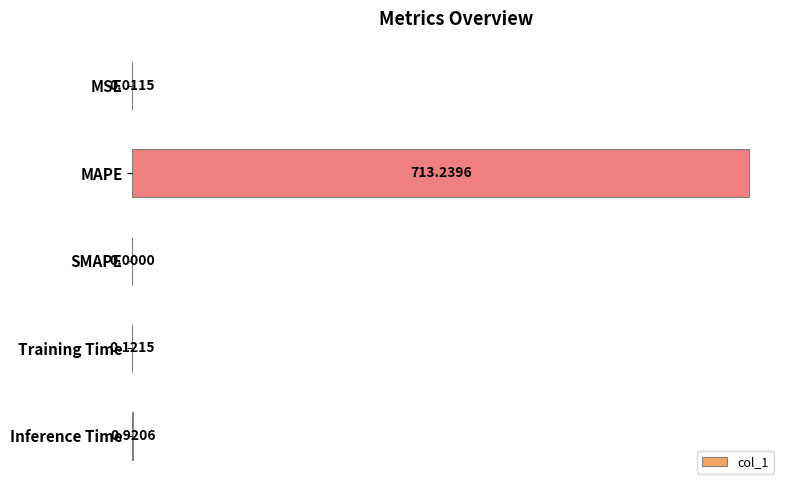

What is the sum of all values?

714.3